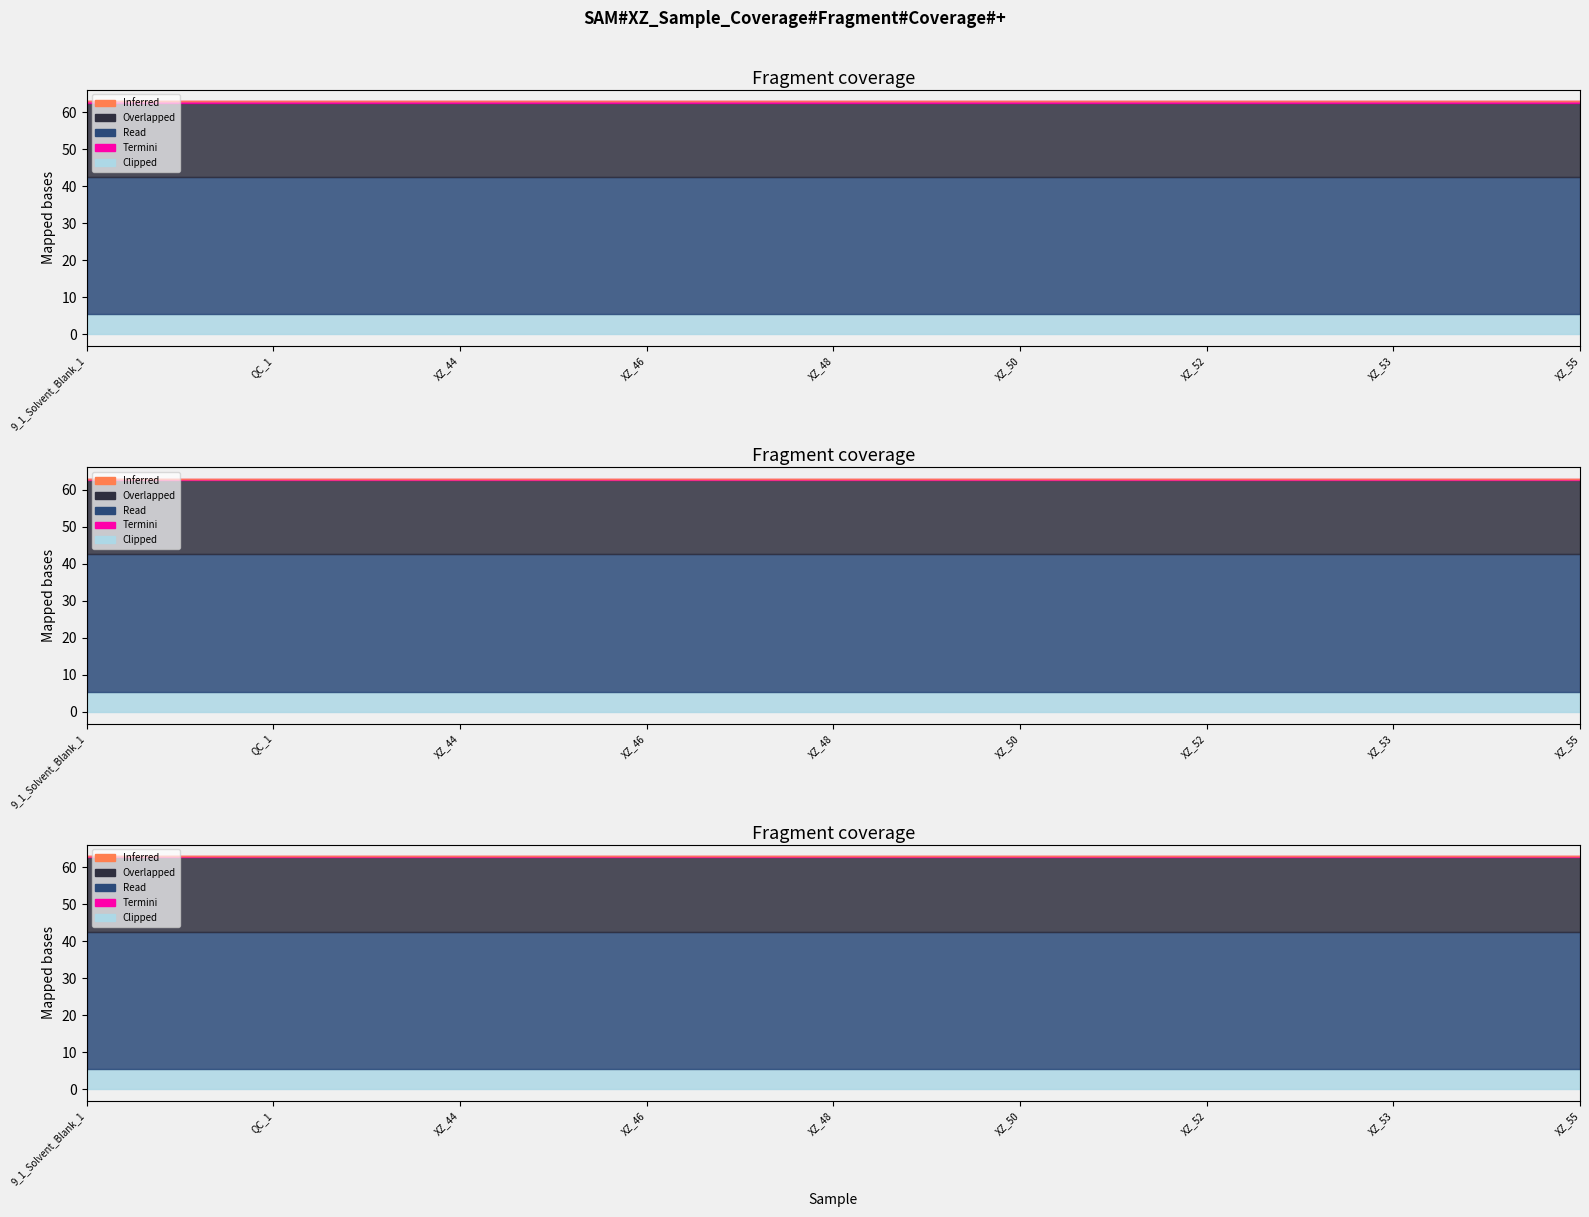

At which label does Overlapped reach its minimum?

9_1_Solvent_Blank_1